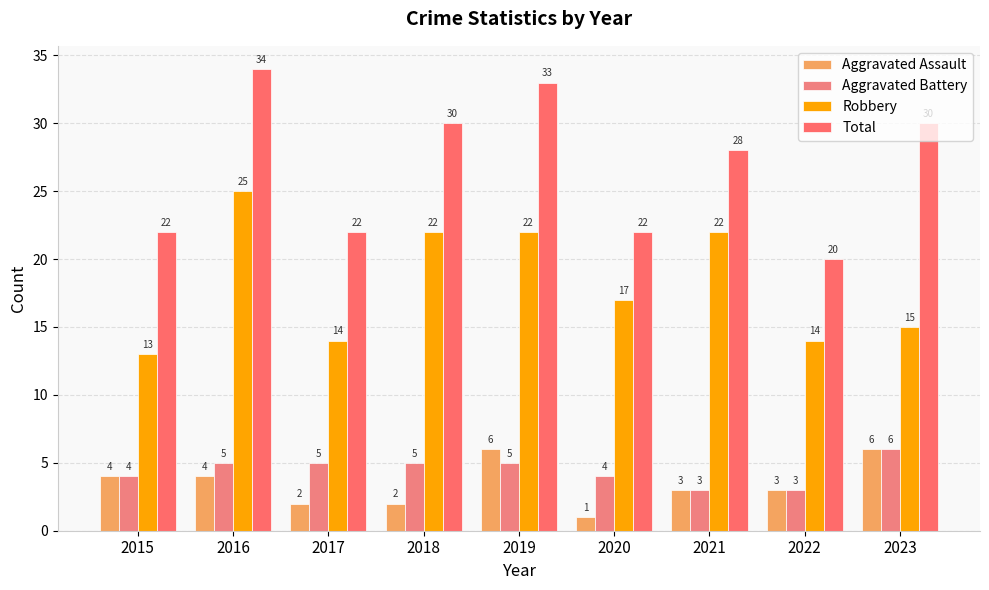

Are the bars horizontal?

No